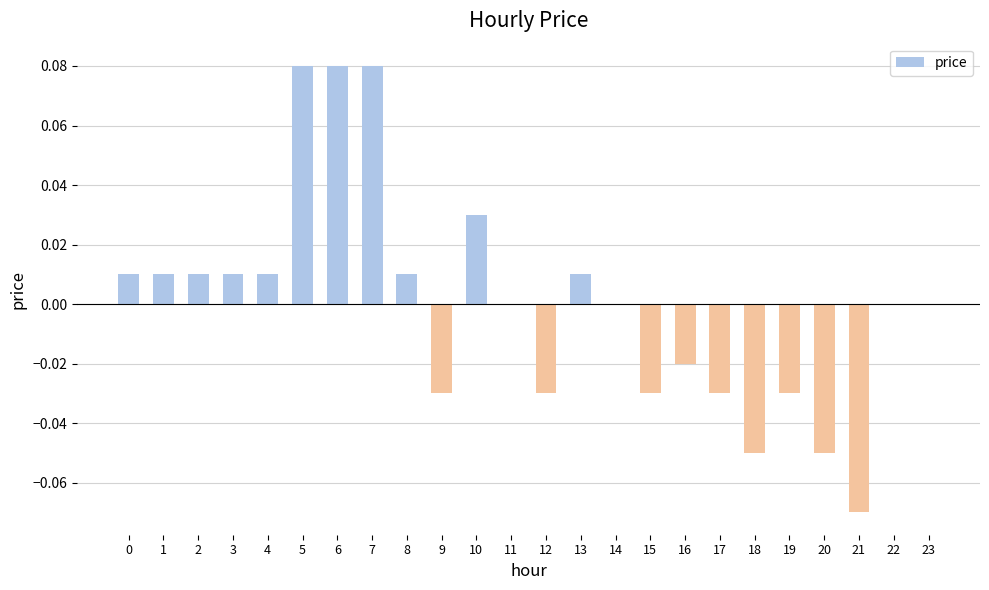

How many distinct data groups are displayed?

1